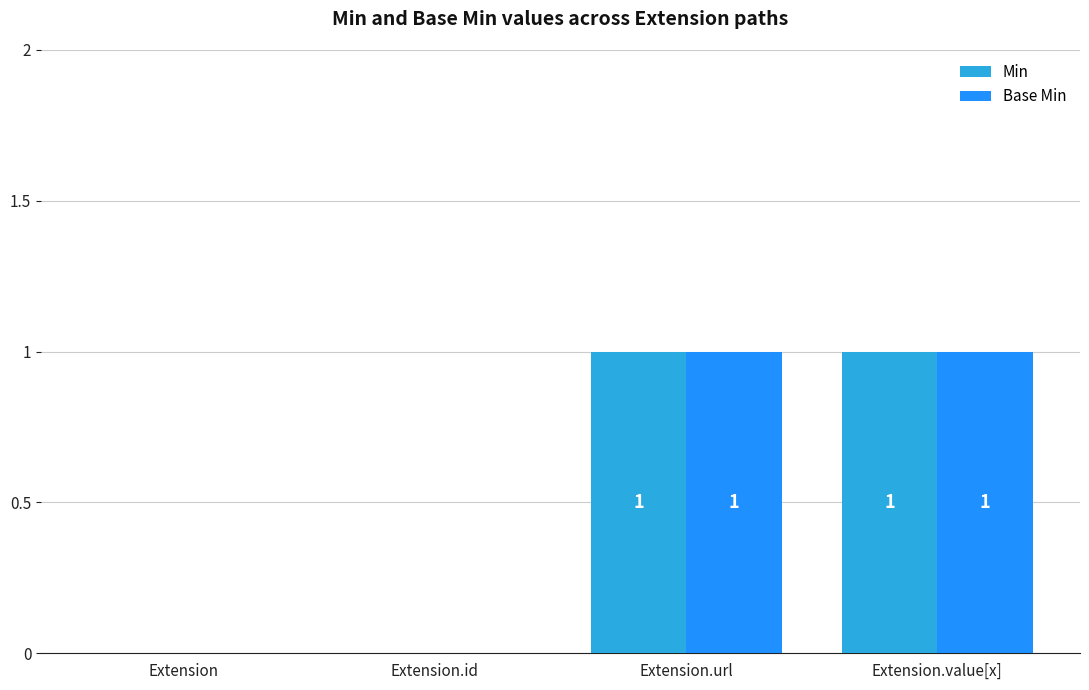

True or false: Base Min has a value of 0 at Extension.

True